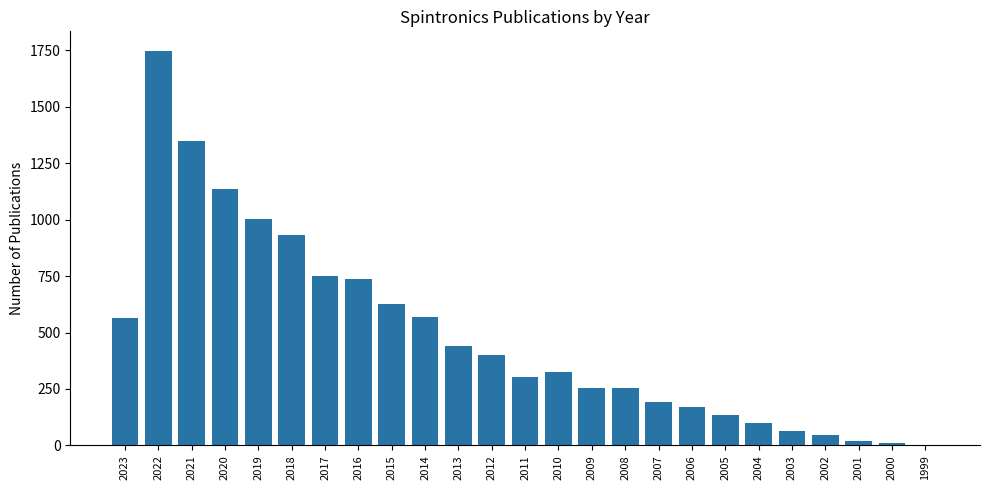

Where is the data nearest to the value 874?

2018